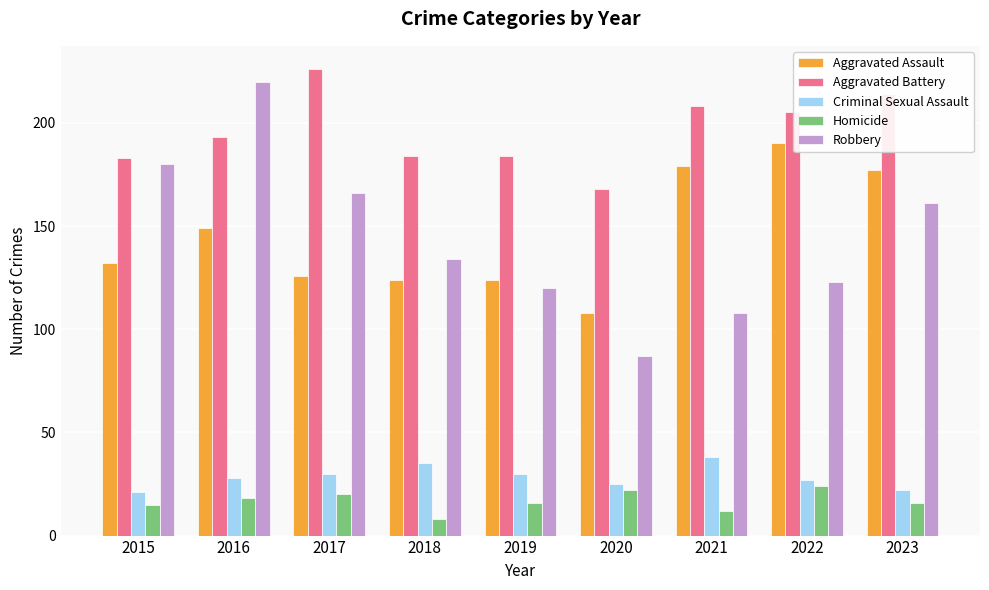

How many groups of bars are there?

9